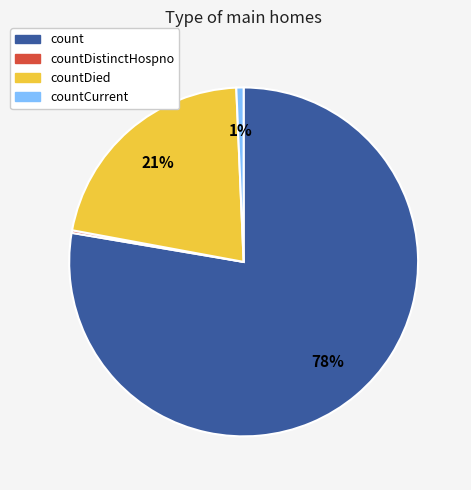

To the nearest percent, what is the average slice percentage?

25%